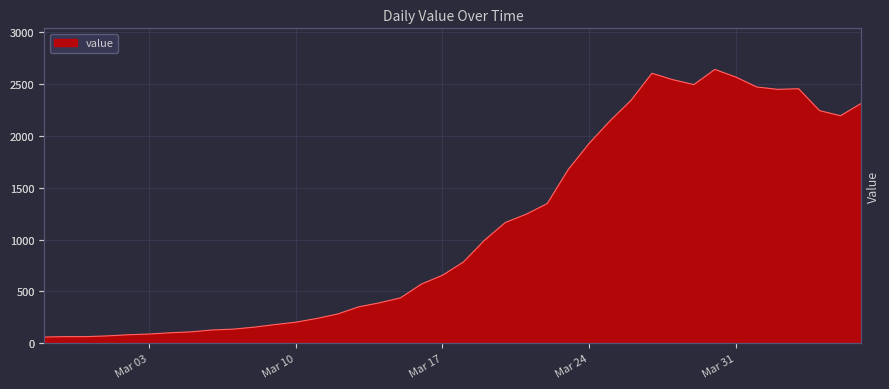

True or false: the data has more than 0 interior local peaks.

True